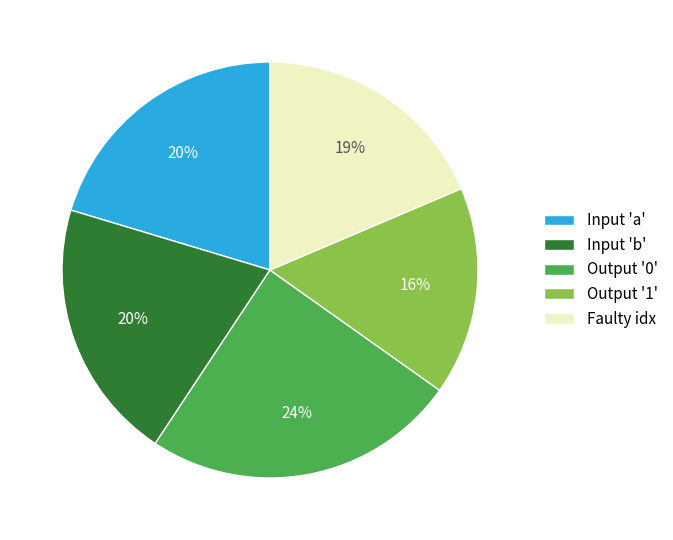

Is Output '0' the majority of the pie?

No